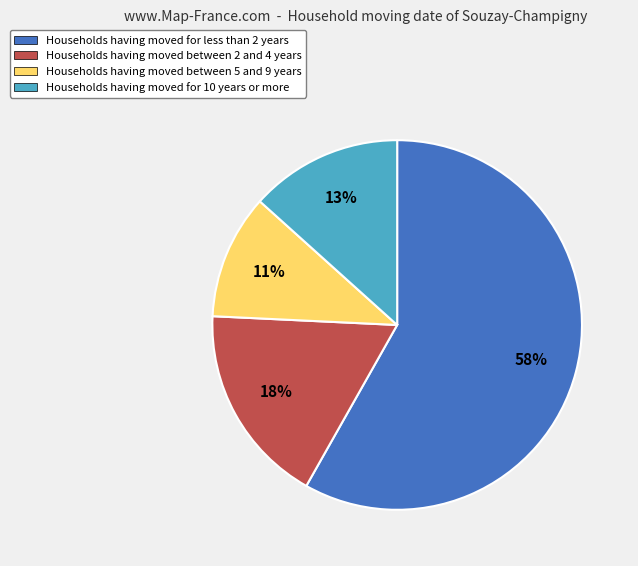

To the nearest percent, what is the average slice percentage?

25%